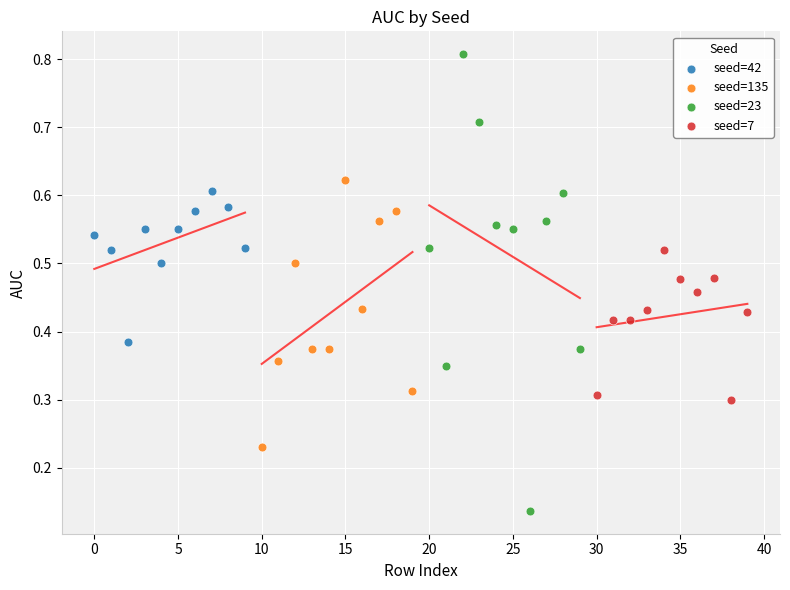

Which series contains the highest Y value?

seed=23